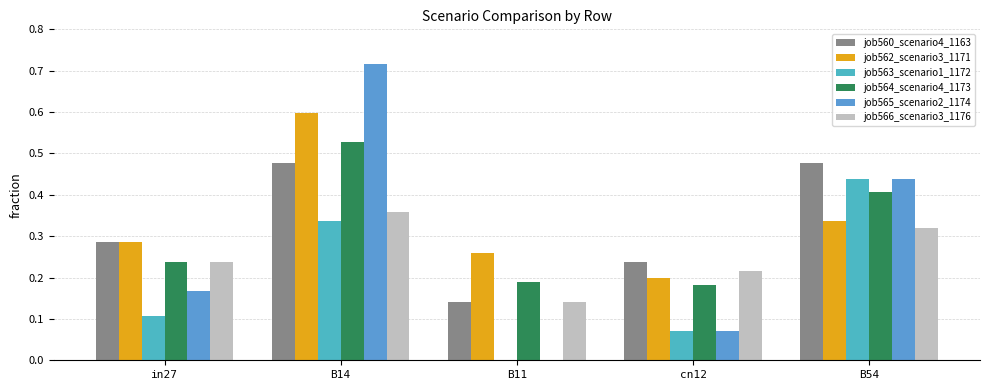

List the labels in order of job560_scenario4_1163 value, largest first.

B14, B54, in27, cn12, B11